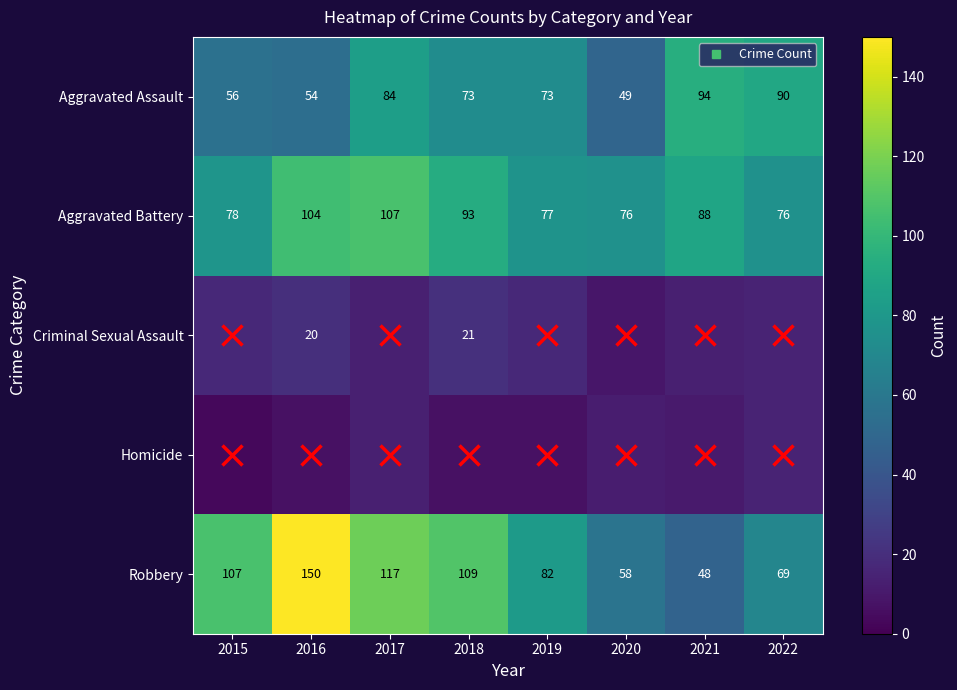

The value of Robbery at 2016 is 199. True or false?

False